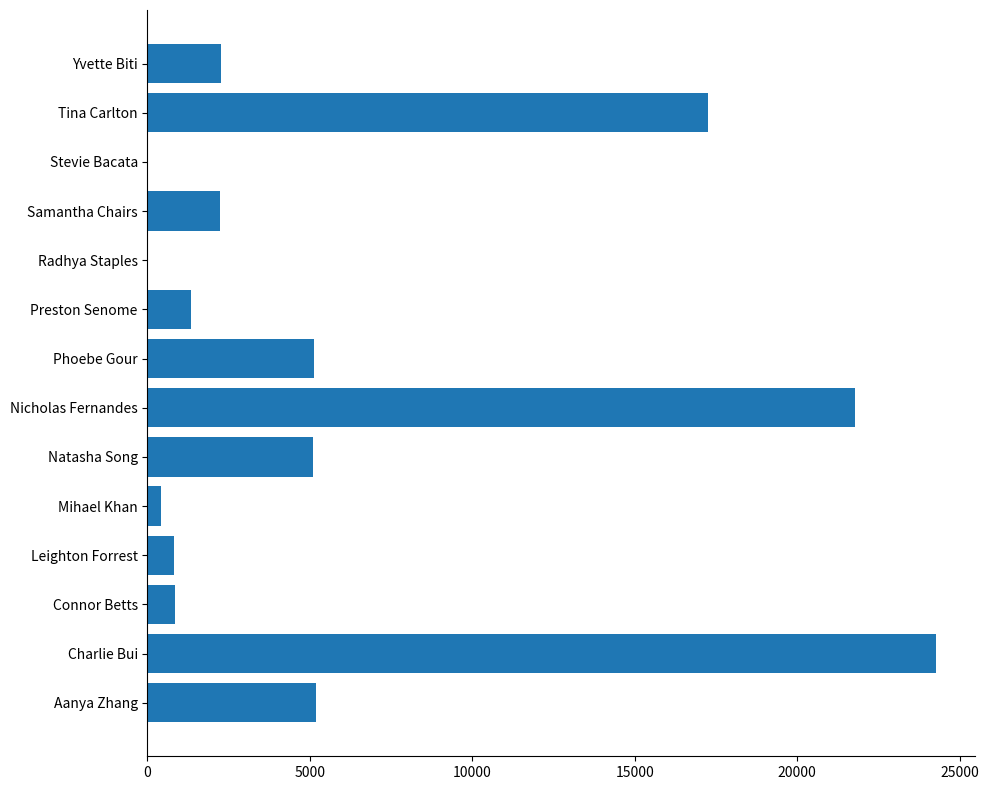

Between Mihael Khan and Yvette Biti, which is larger?

Yvette Biti